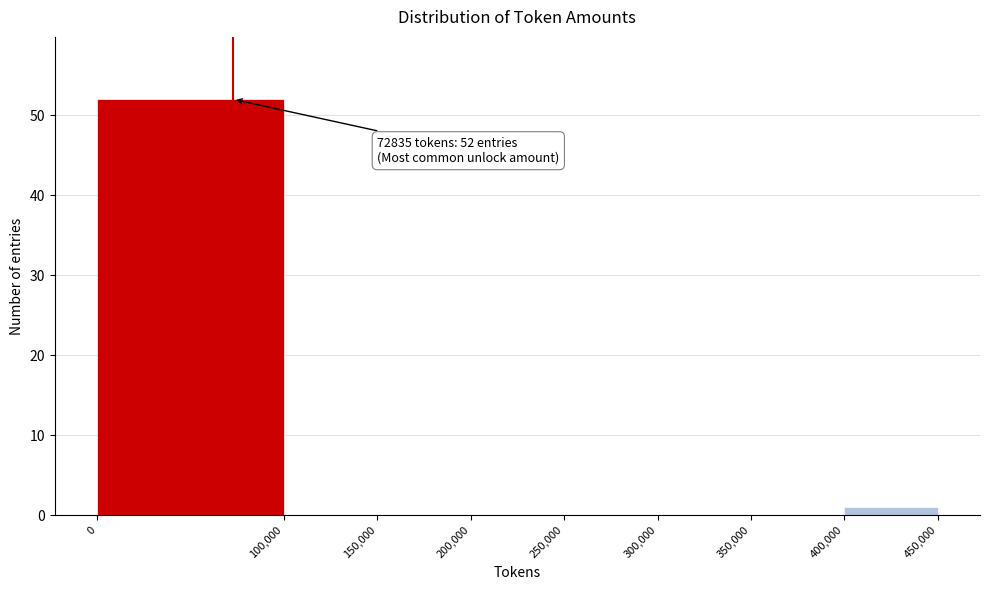

Over which range of the x-axis is the bar tallest?

0 to 100,000